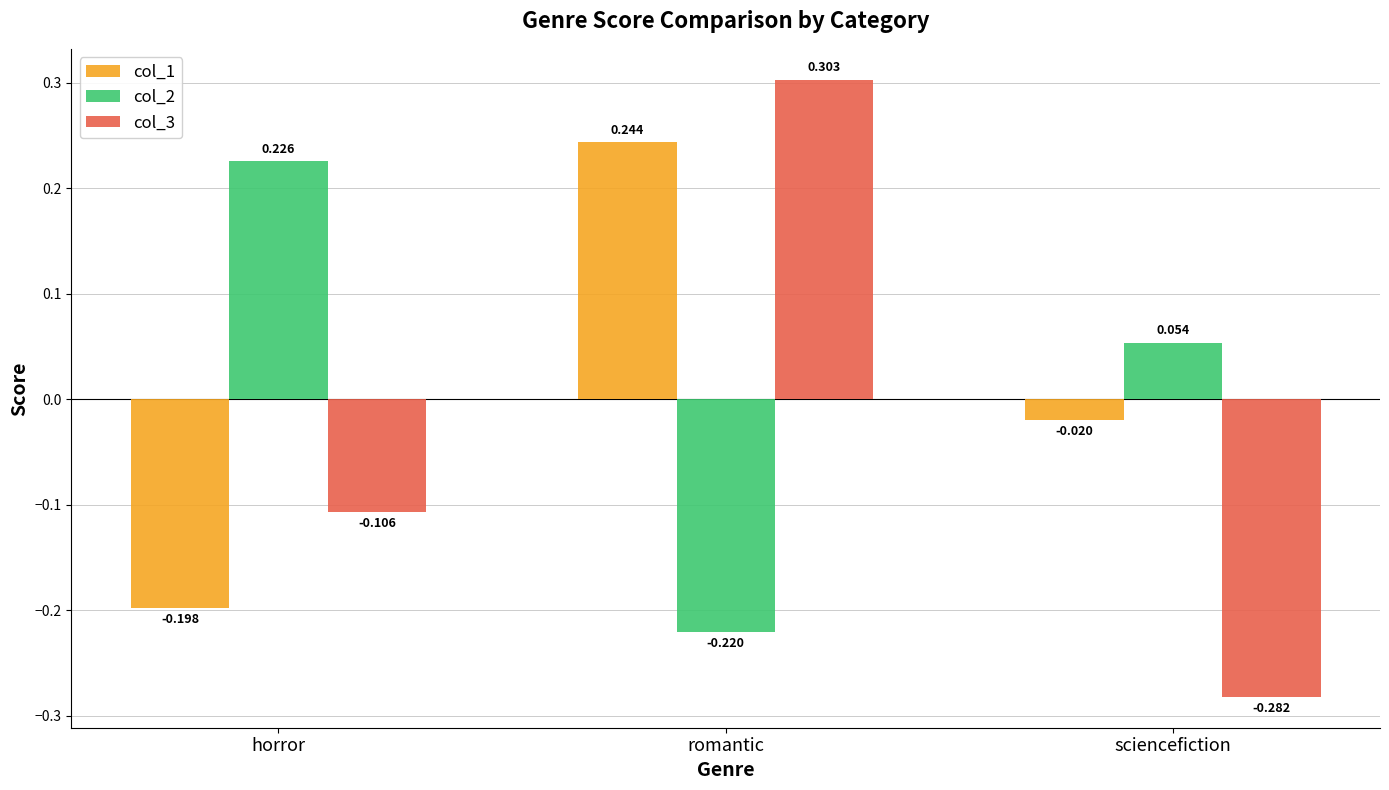

Is the value of col_1 at horror greater than the value of col_2 at sciencefiction?

No